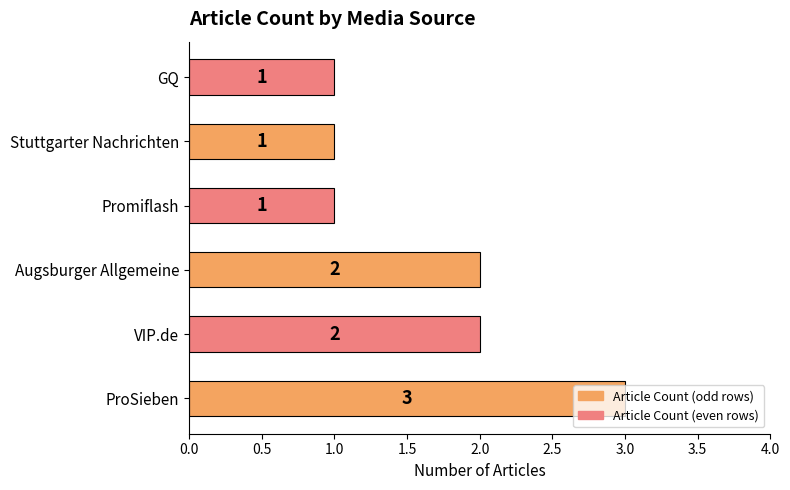

Approximately how many times larger is the value at VIP.de compared to GQ?

2.0